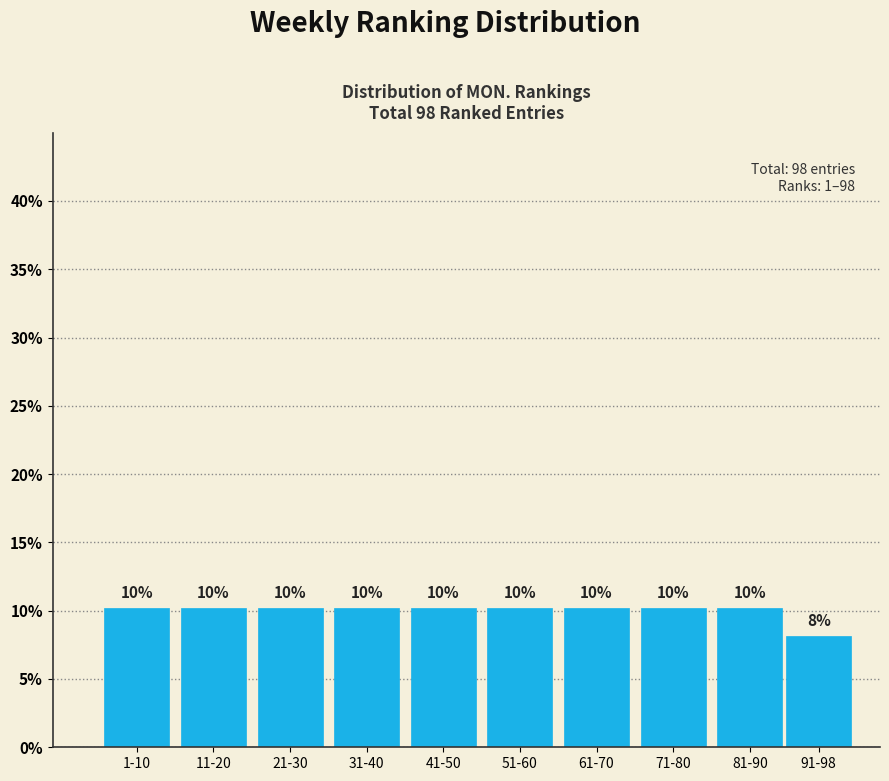

Does the chart contain any negative values?

No